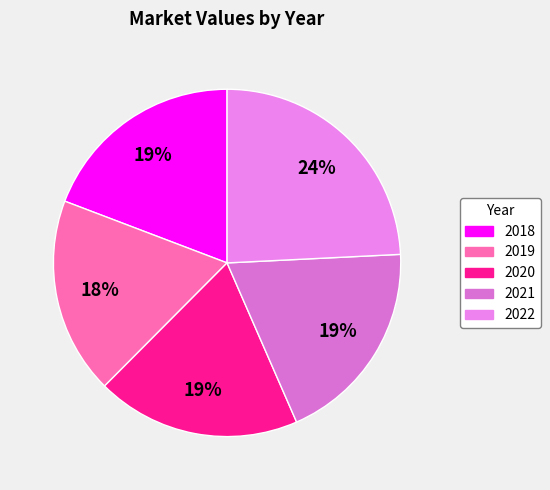

To the nearest percent, what percentage of the pie is 2019?

18%